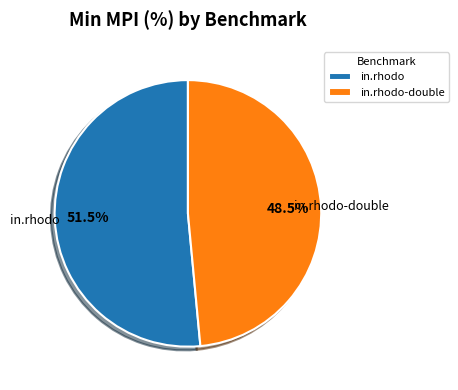

What is the smallest slice in the pie chart?

in.rhodo-double